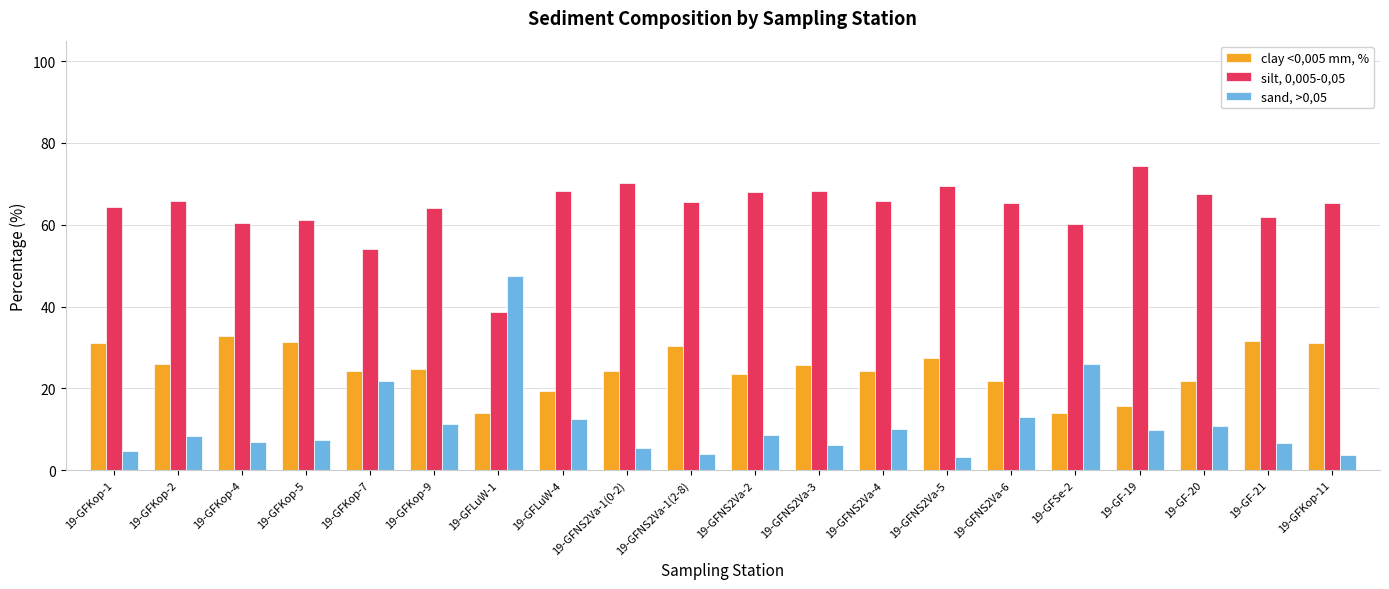

What are all the series names shown in the legend?

clay <0,005 mm, %, silt, 0,005-0,05, sand, >0,05